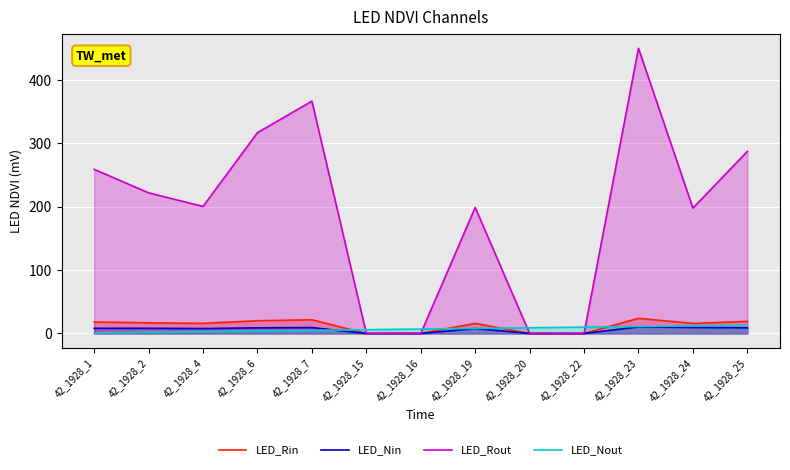

At which label is LED_Nin closest to 5?

42_1928_4